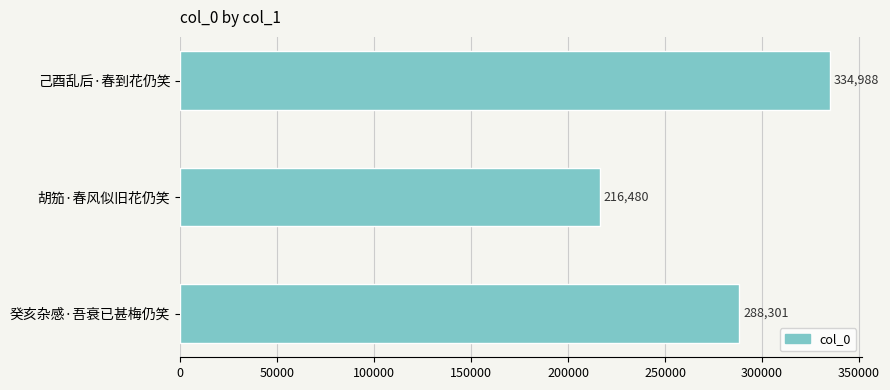

Rank the categories by value from lowest to highest.

胡笳·春风似旧花仍笑, 癸亥杂感·吾衰已甚梅仍笑, 己酉乱后·春到花仍笑